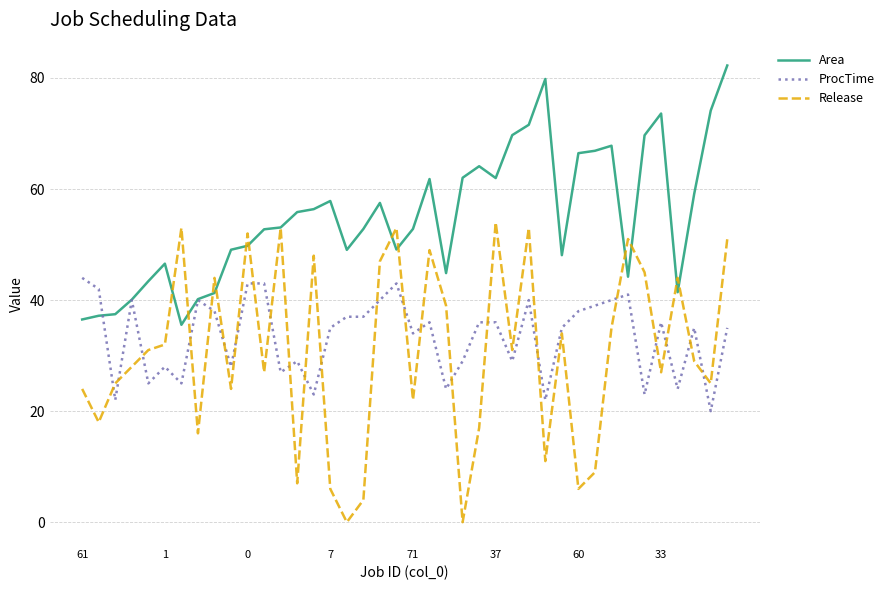

Which series has the largest range (max minus min)?

Release